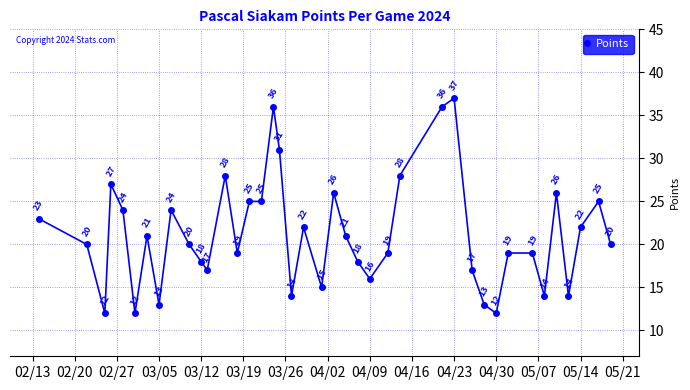

What is the smallest value displayed?

12